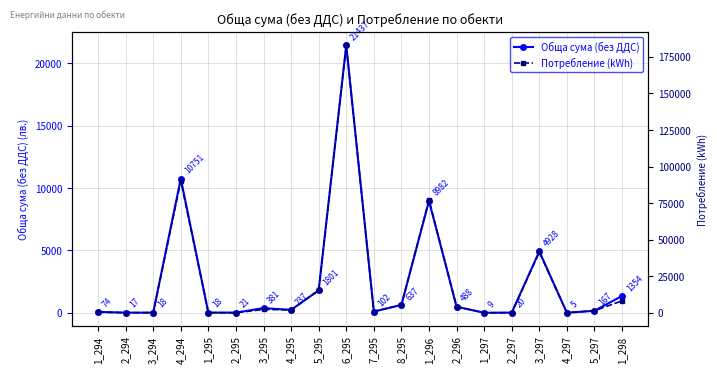

Which series ends up on top after the final intersection of Обща сума (без ДДС) and Потребление (kWh)?

Потребление (kWh)